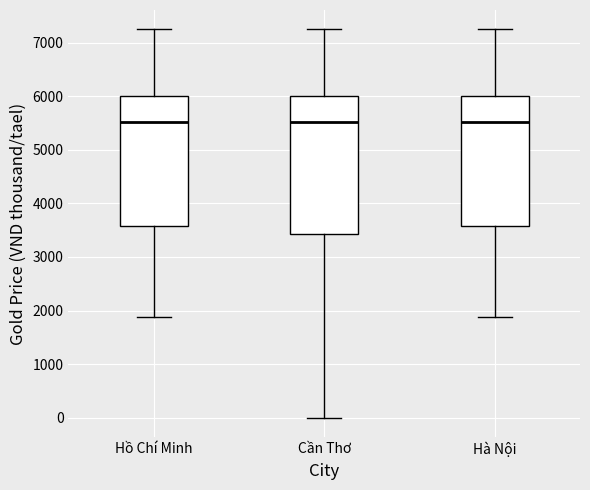

Reading left to right, read every box against the y-axis: the position of its median line, the range the box covers, and the ends of its whiskers. The values are not printed on the chart, so give them approximately, as read against the axis.

Hồ Chí Minh: median 5500, box 3600 to 6000, whiskers 1900 to 7300
Cần Thơ: median 5500, box 3400 to 6000, whiskers 0 to 7300
Hà Nội: median 5500, box 3600 to 6000, whiskers 1900 to 7300